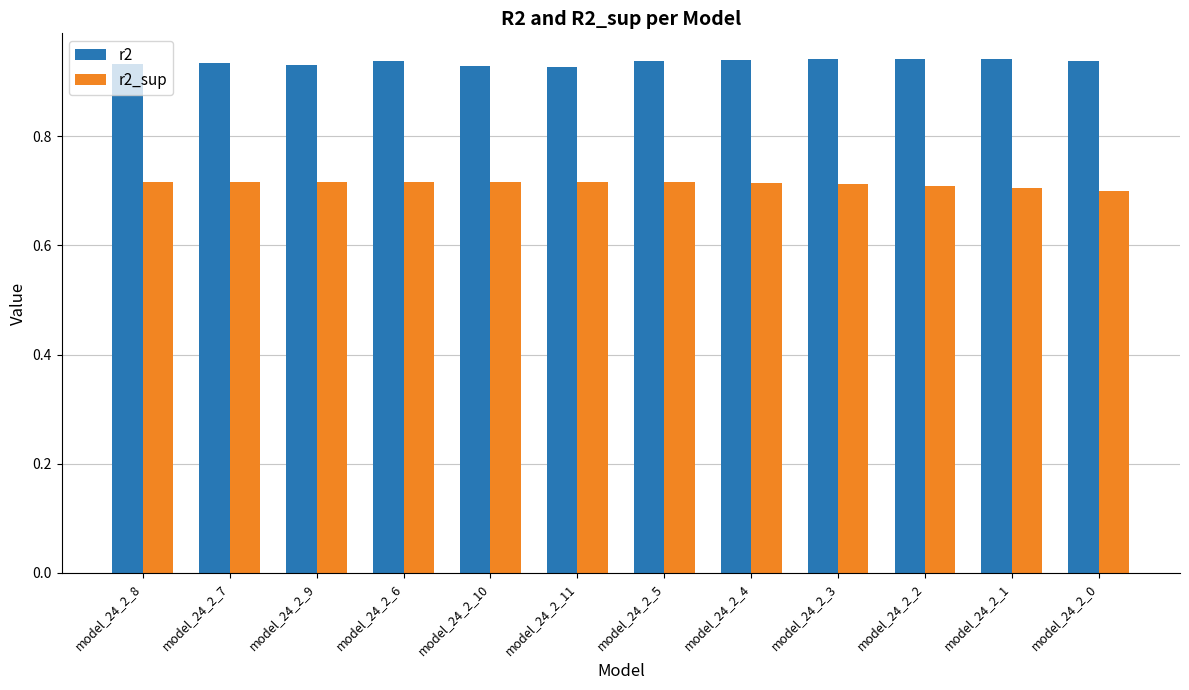

Which series has the largest total across all categories?

r2